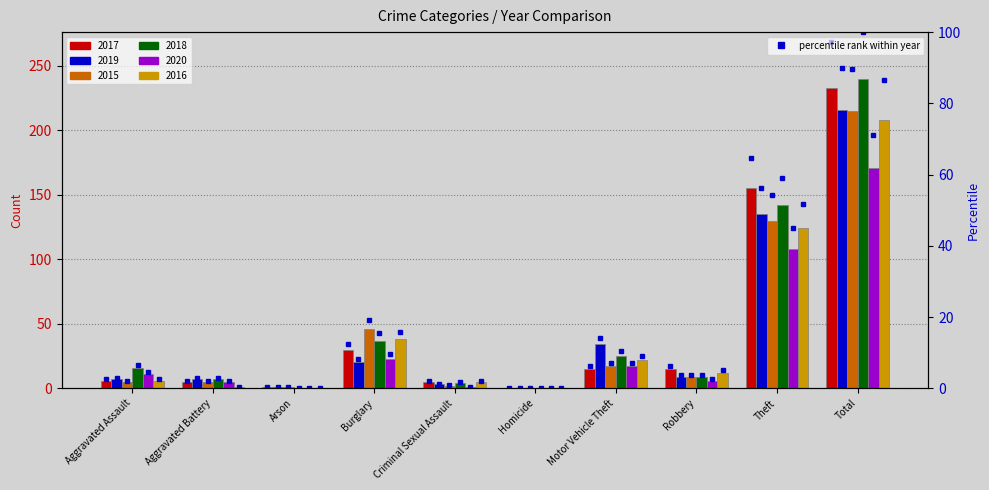

The value of 2019 pct at Aggravated Battery is 0.9. True or false?

False